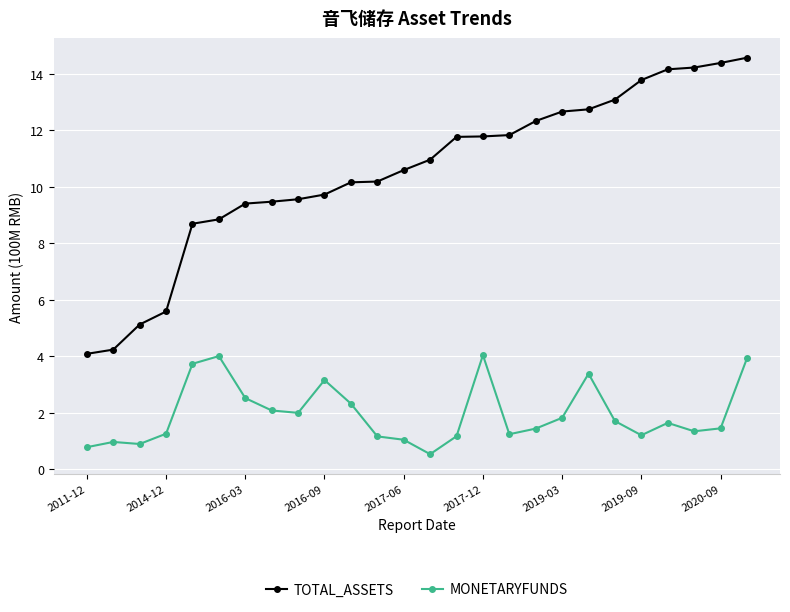

Which series has the largest total across all categories?

TOTAL_ASSETS